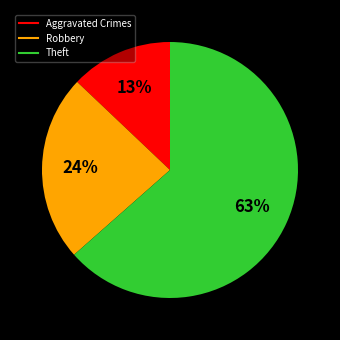

Does any single category account for the majority?

Yes